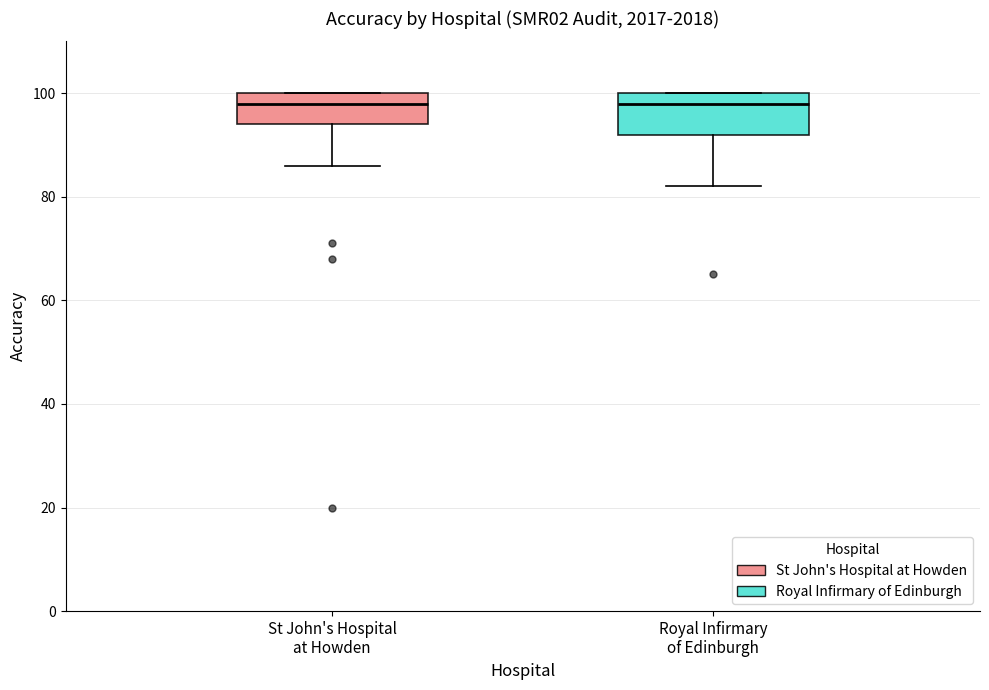

Reading left to right, transcribe this box plot: for each box, give where its median line is, the range the box spans, and where its two whiskers end, as read against the y-axis. The values are not printed on the chart, so give them approximately, as read against the axis.

St John's Hospital at Howden: median 98, box 94 to 100, whiskers 86 to 100
Royal Infirmary of Edinburgh: median 98, box 92 to 100, whiskers 82 to 100